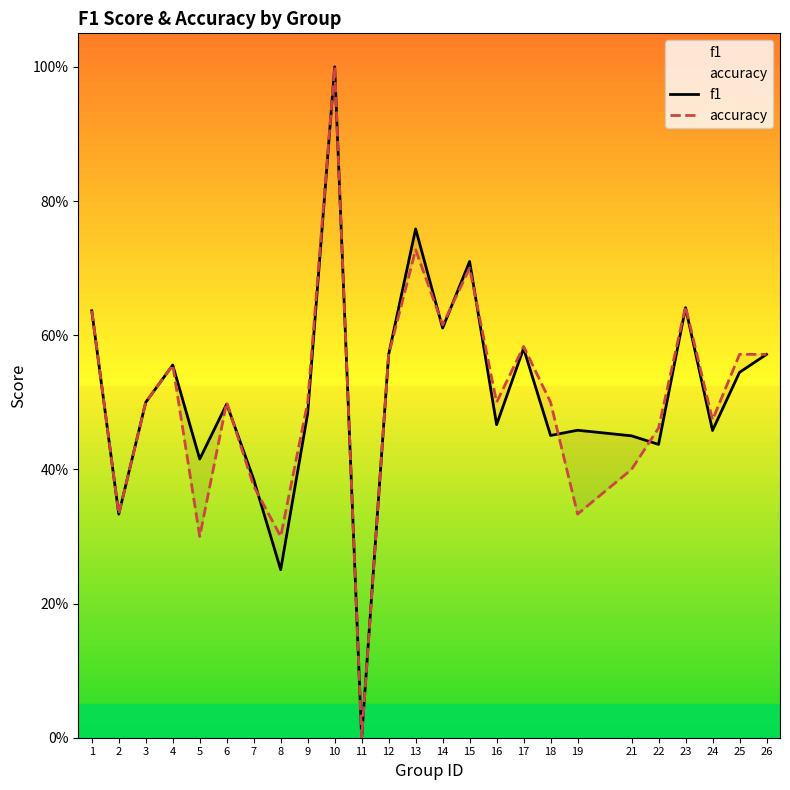

Where is accuracy nearest to the value 0?

11